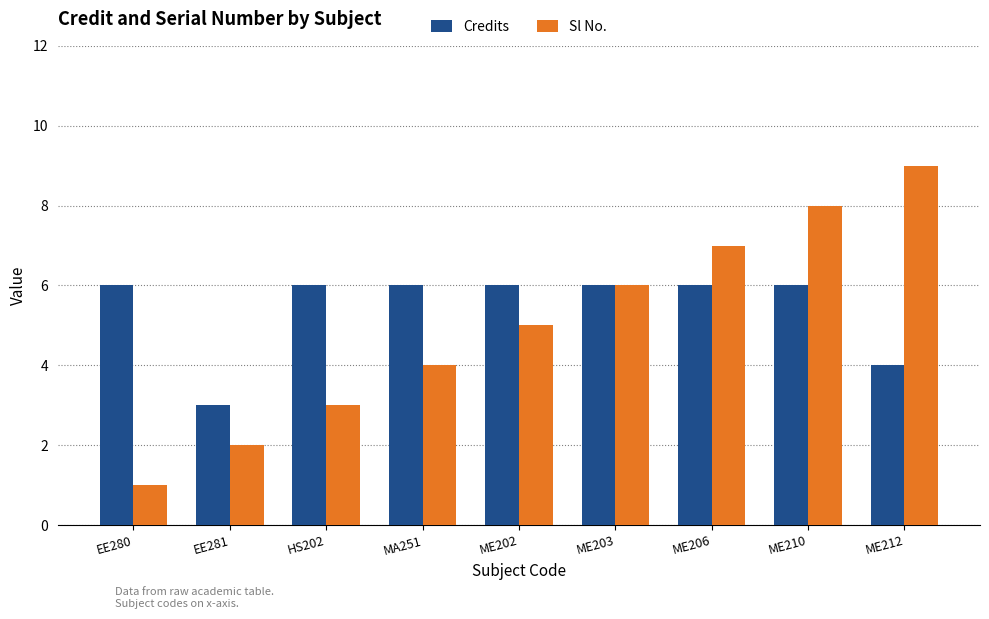

Which series has the largest range (max minus min)?

Sl No.